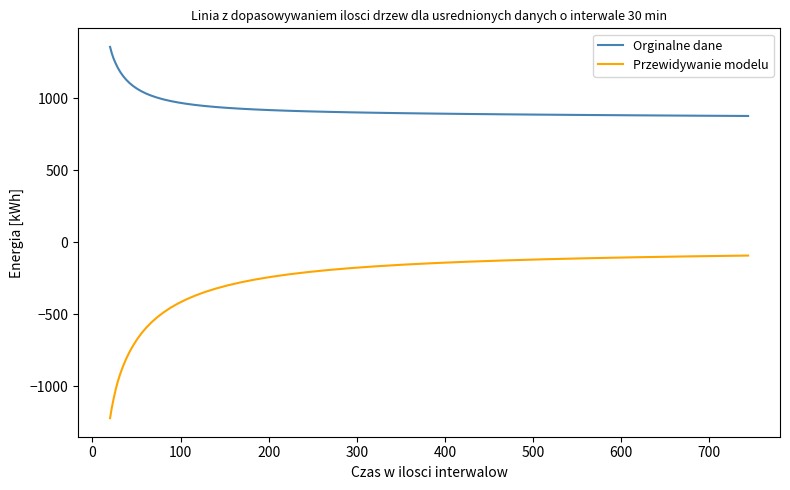

Does the chart have visible grid lines?

No